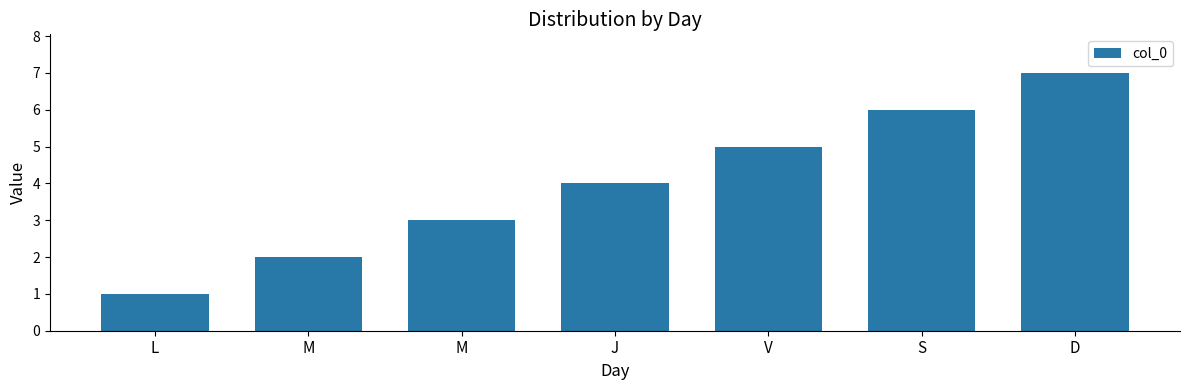

What value does the data have at S?

6